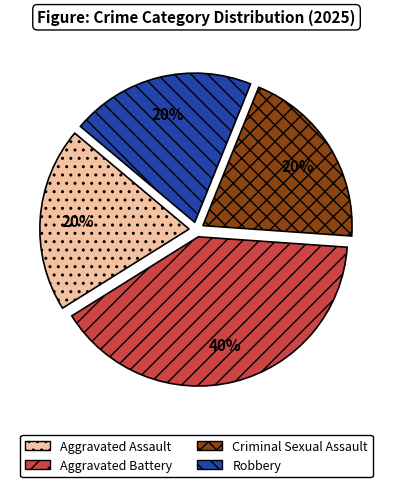

Do Aggravated Assault and Robbery together represent more than half of the pie?

No